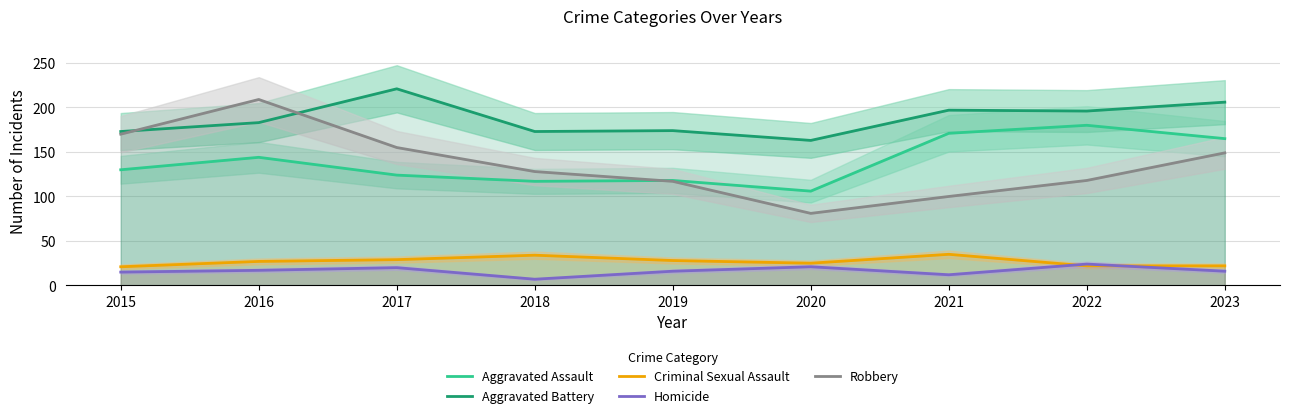

What is the value of the Aggravated Battery point at the 5th from the left?

174